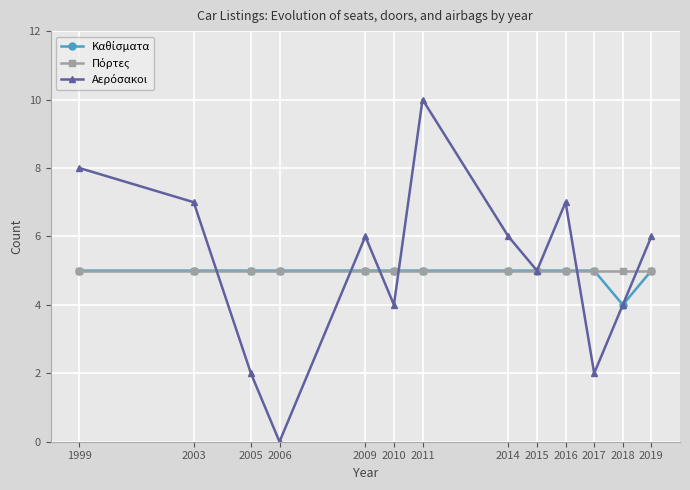

What is the total value across all series at 2015?

15